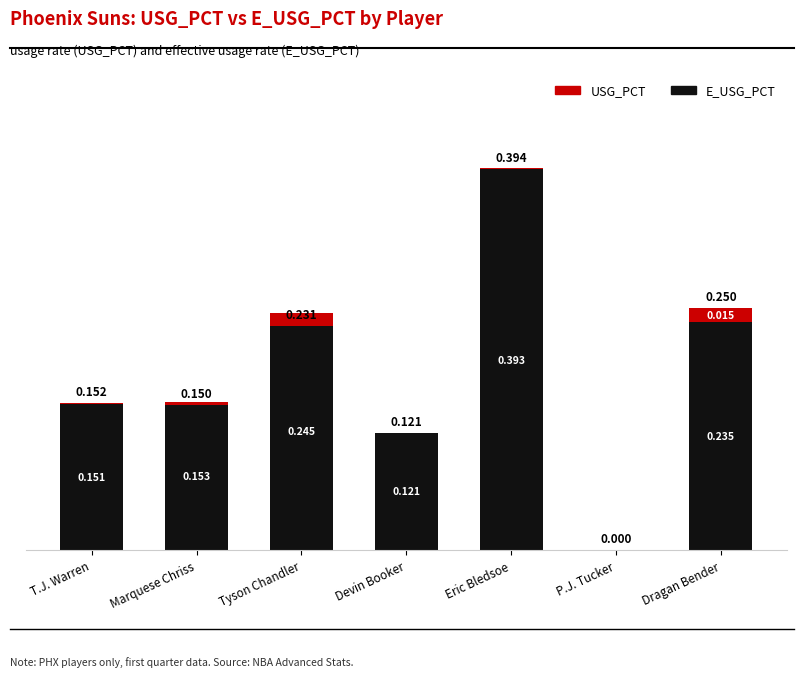

True or false: E_USG_PCT has a value of -0.3 at P.J. Tucker.

False